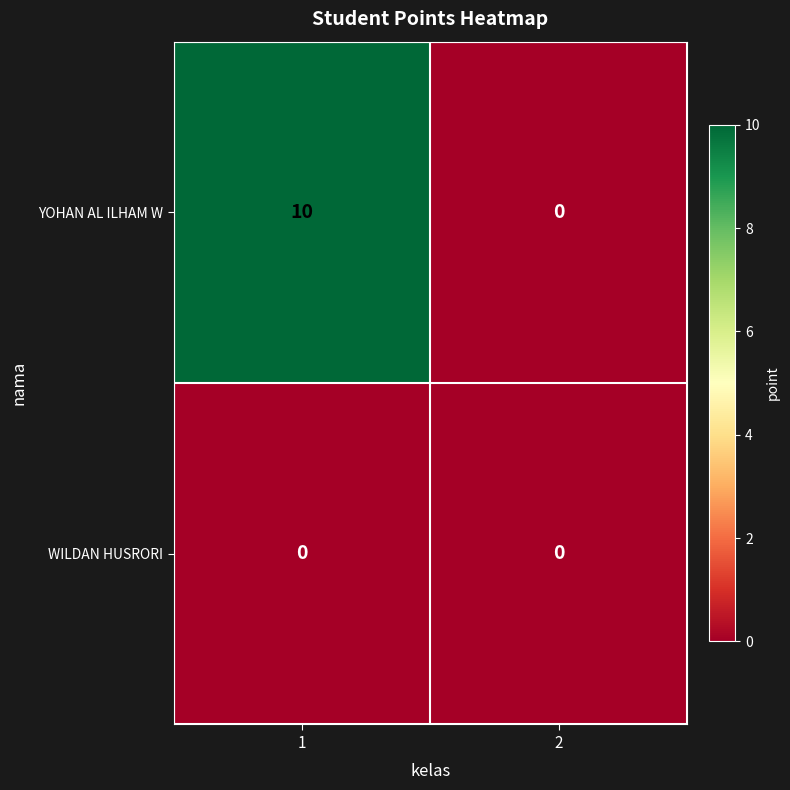

Rank the series by their maximum value, from lowest to highest.

WILDAN HUSRORI, YOHAN AL ILHAM W